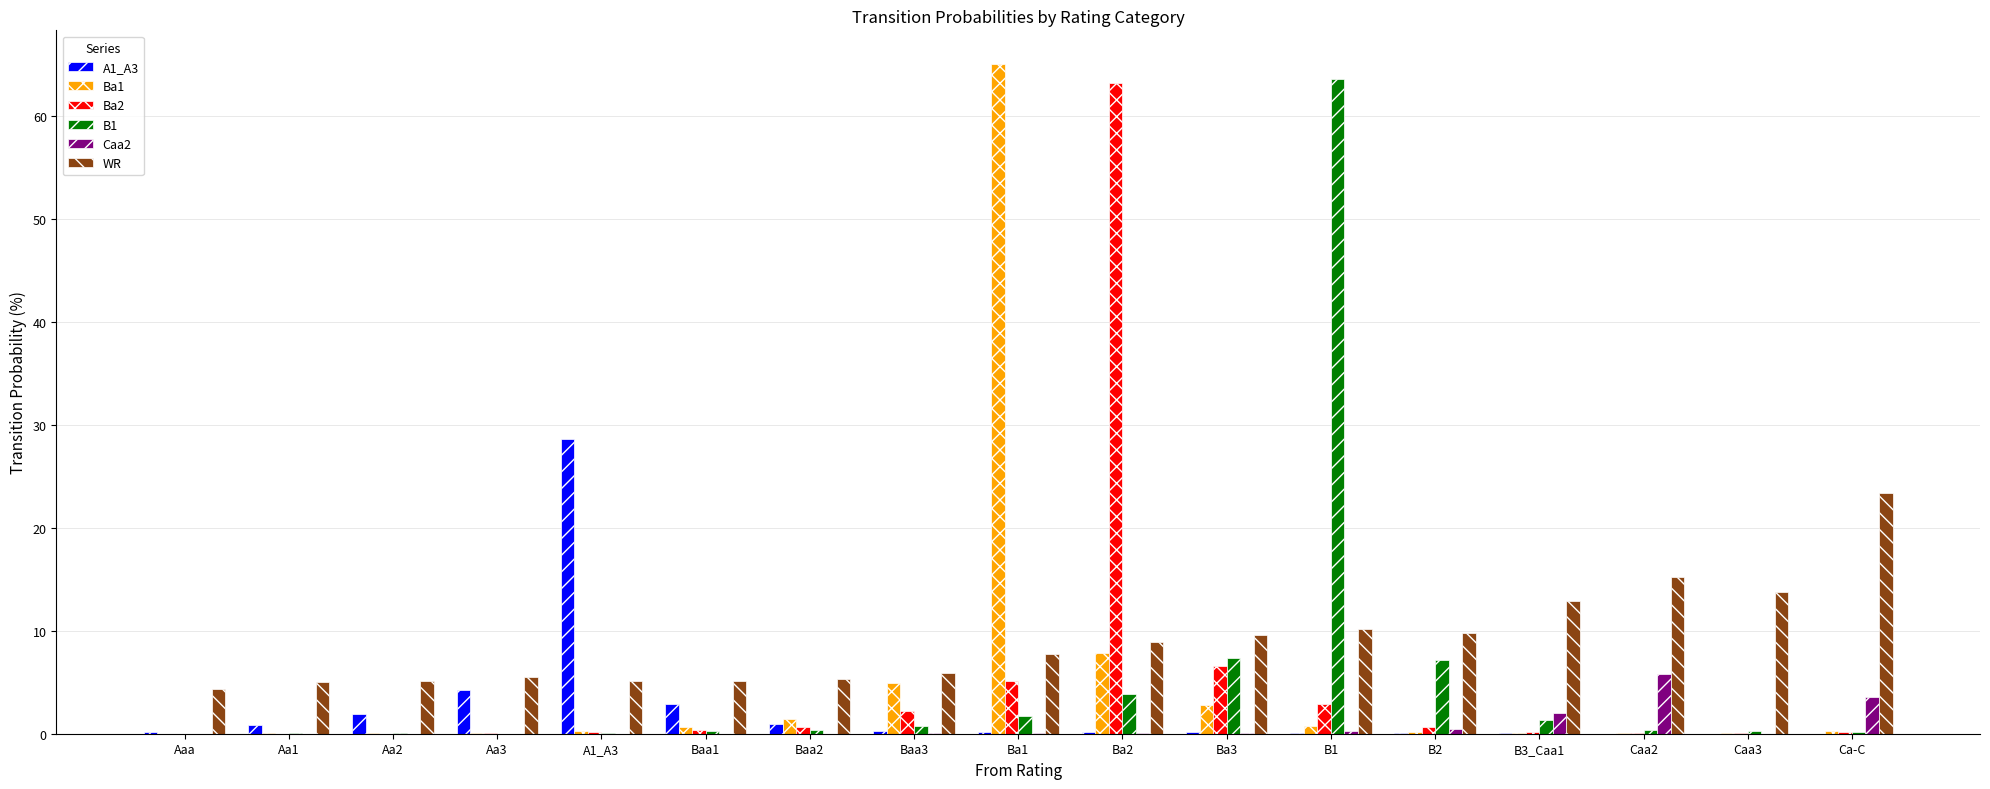

Is the value of Caa2 at Caa3 greater than the value of B1 at B1?

No